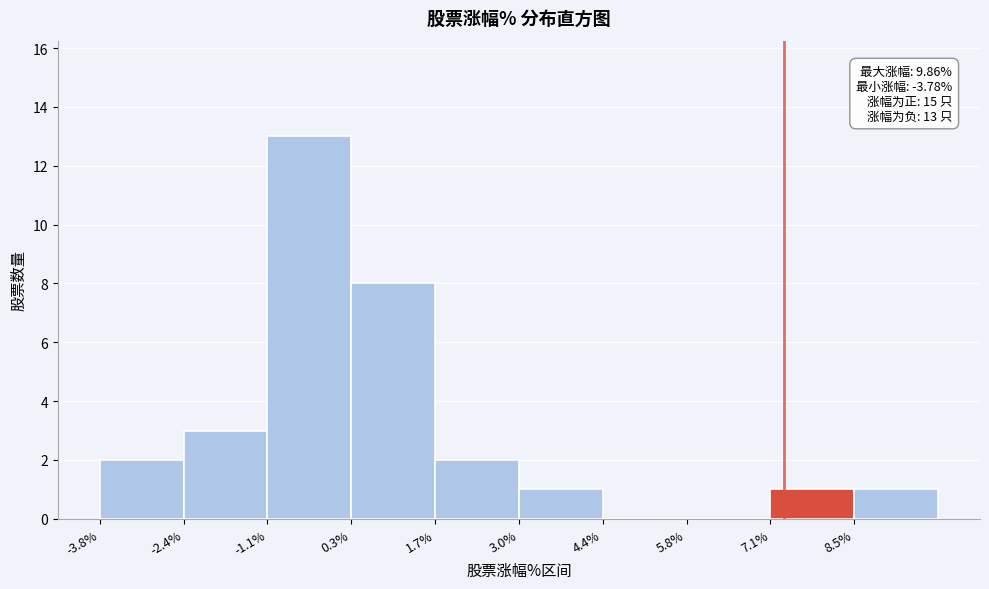

Which range on the x-axis has the tallest bar?

-1.0 to 0.4